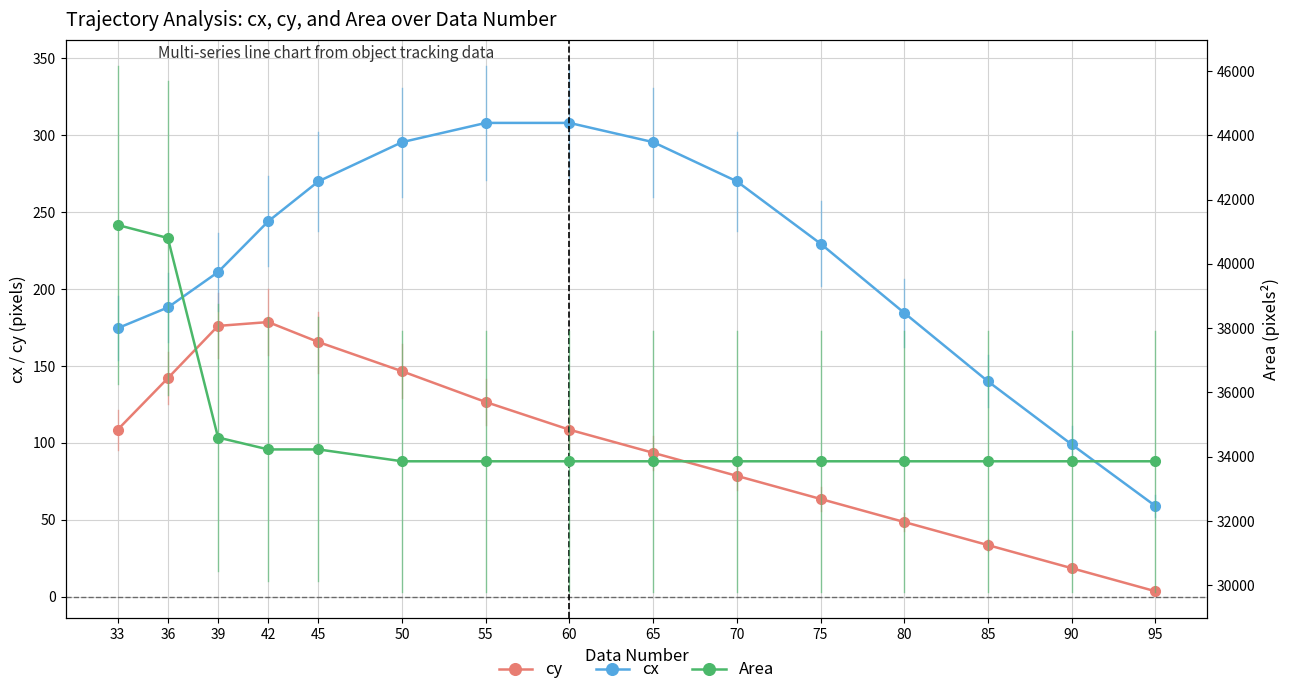

Which series has the largest range (max minus min)?

Area